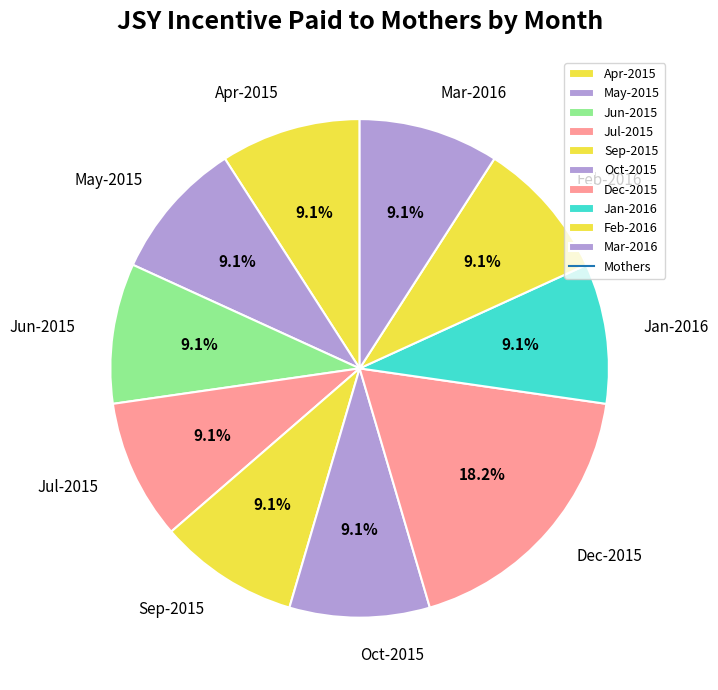

What is the total percentage of Oct-2015 and Jan-2016?

18.2%